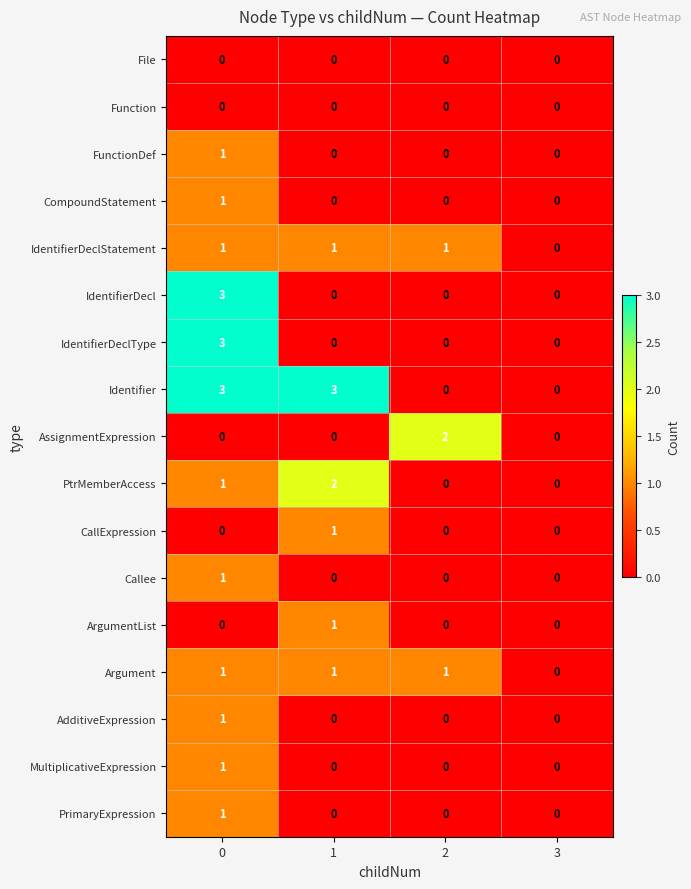

Is it true that IdentifierDeclType equals -2 at 3?

False